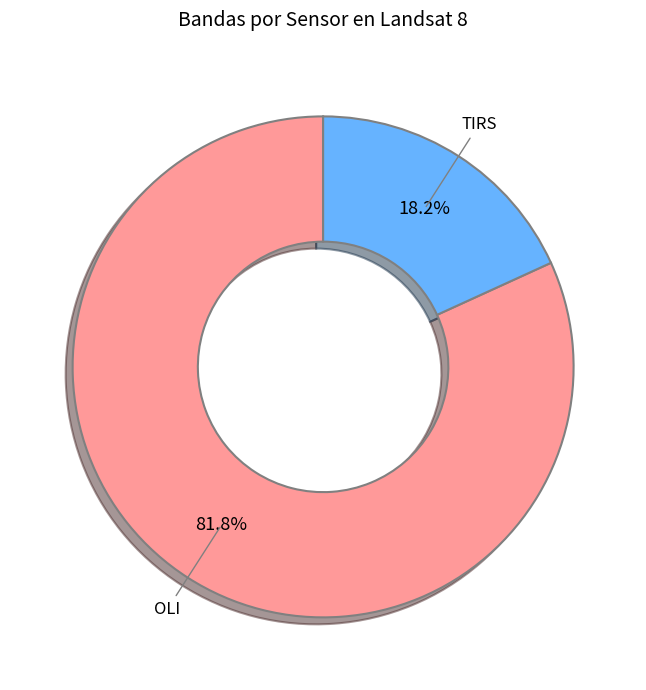

Is there a majority slice in this chart?

Yes